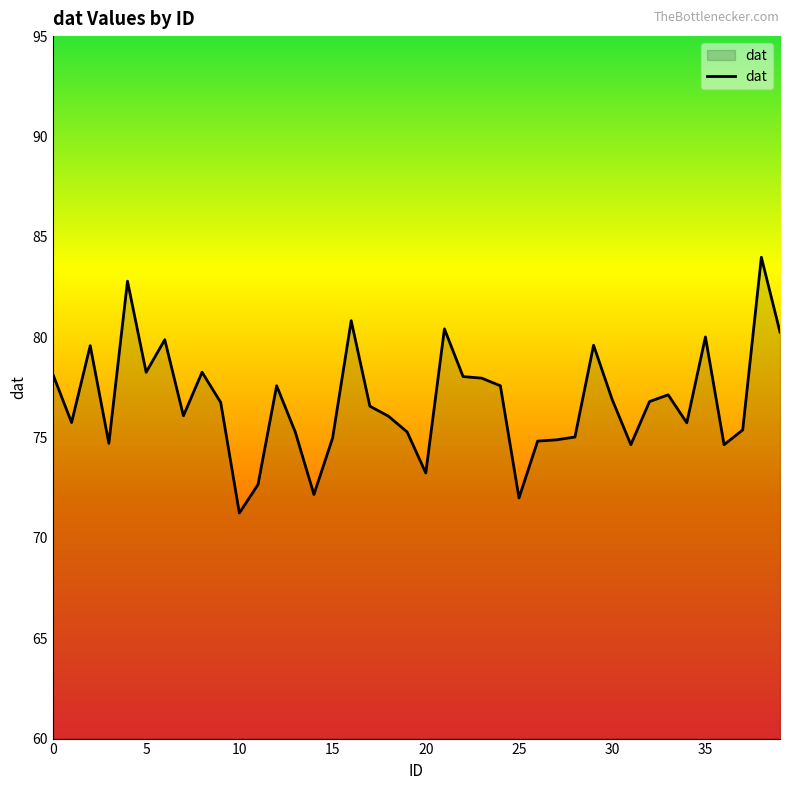

How many lines are shown in the chart?

1